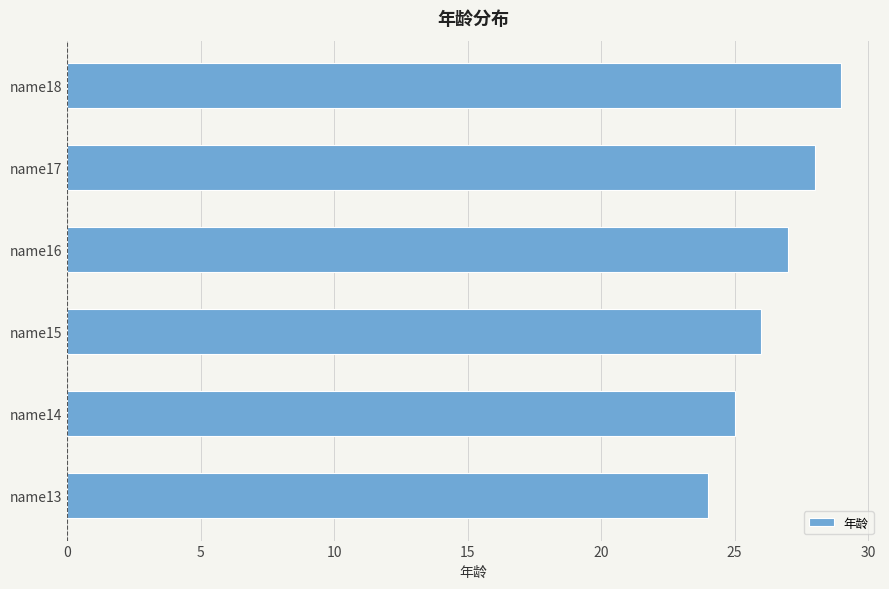

Reading top to bottom, extract all data points from this chart.

29	28	27	26	25	24